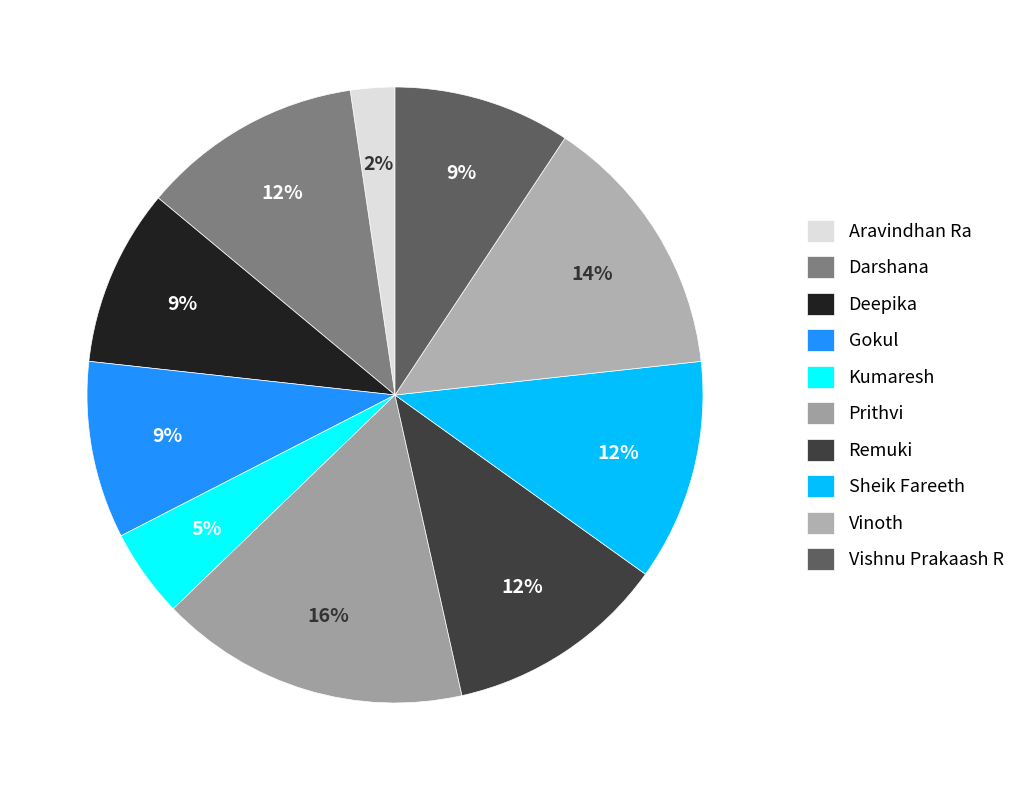

Does Darshana account for over 50% of the chart?

No